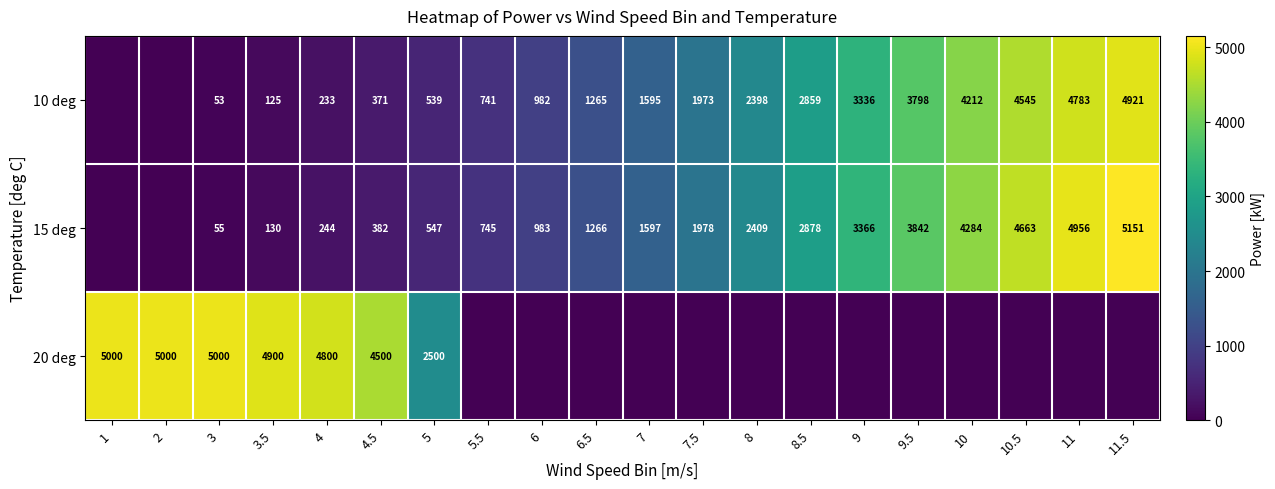

What is the sum of the 10 deg values at 3 and 9.5?

3851